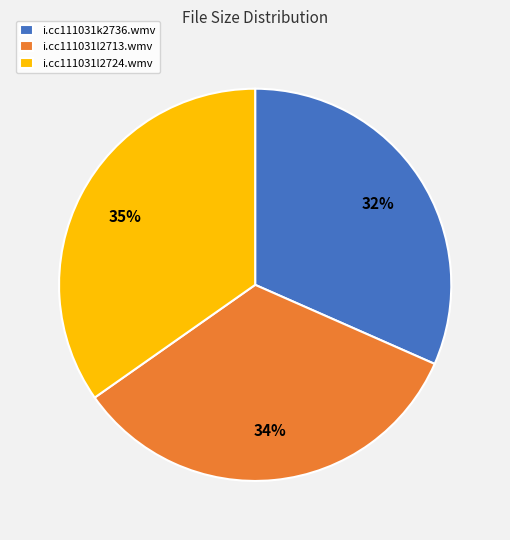

Which slice is the largest?

i.cc111031l2724.wmv